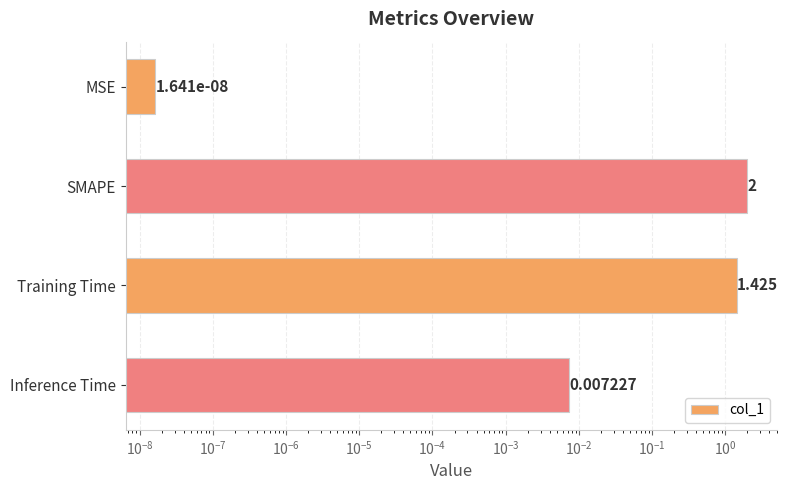

What is the average value?

0.9